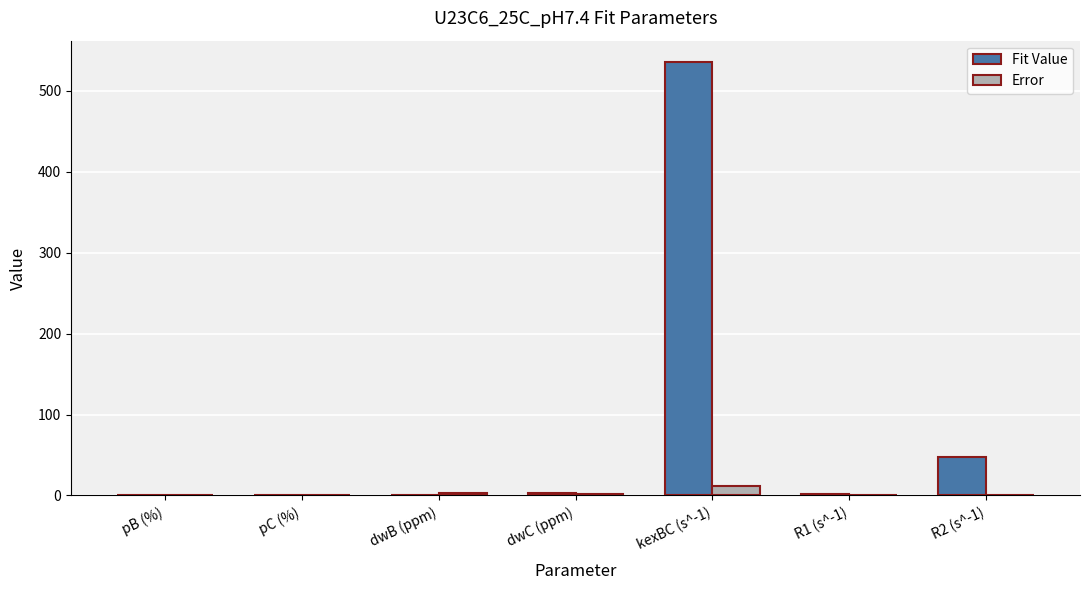

The Error series shows 2.0 at dwC (ppm). True or false?

True